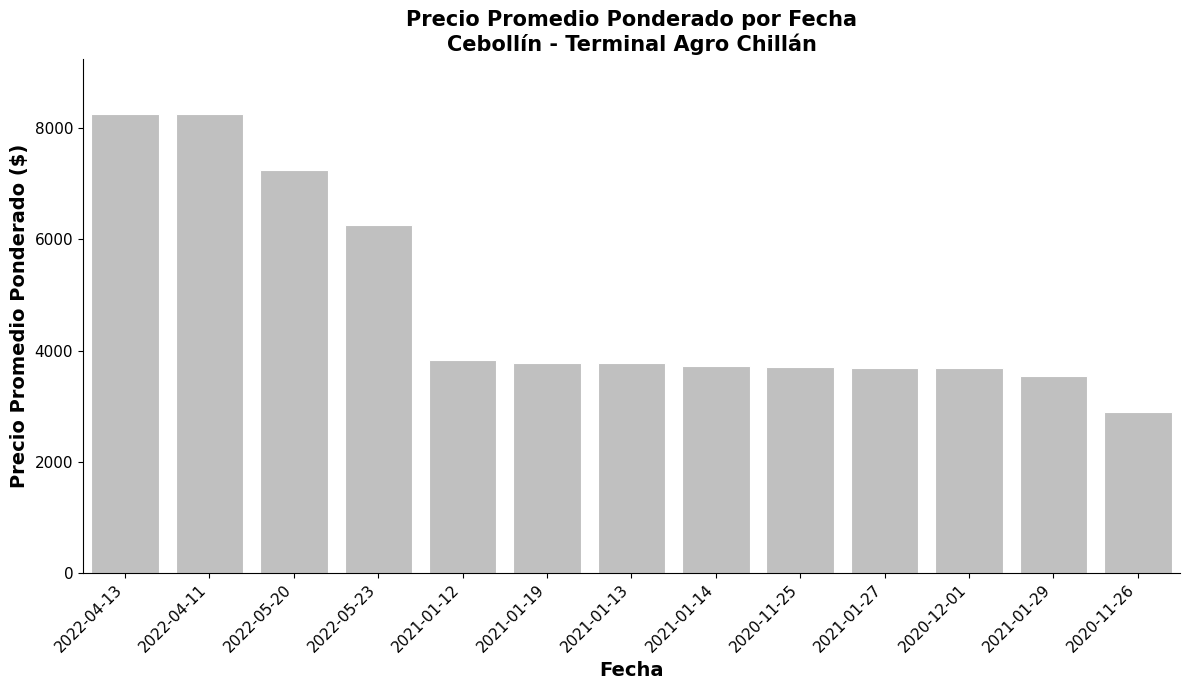

How many series are shown in this chart?

1